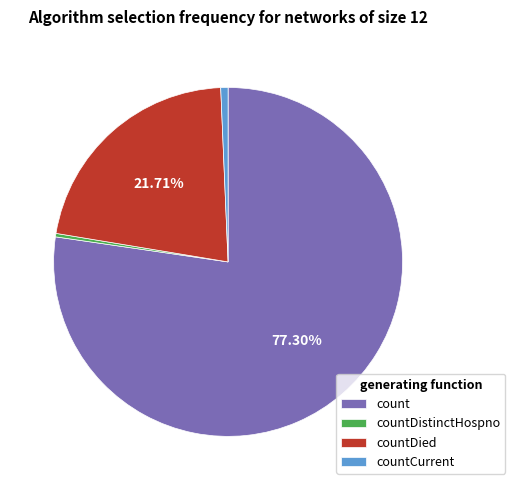

Count the number of slices in the pie.

4